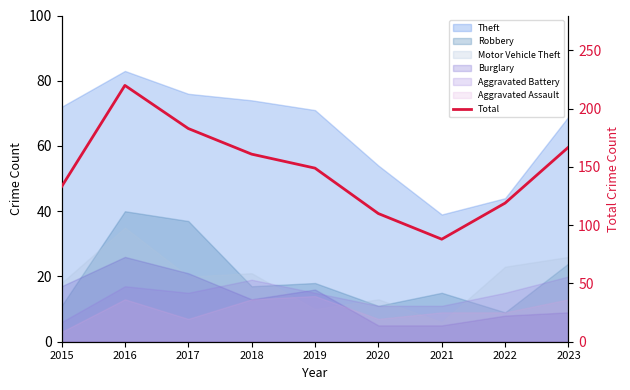

List the labels in order of value, largest first.

2016, 2017, 2023, 2018, 2019, 2015, 2022, 2020, 2021